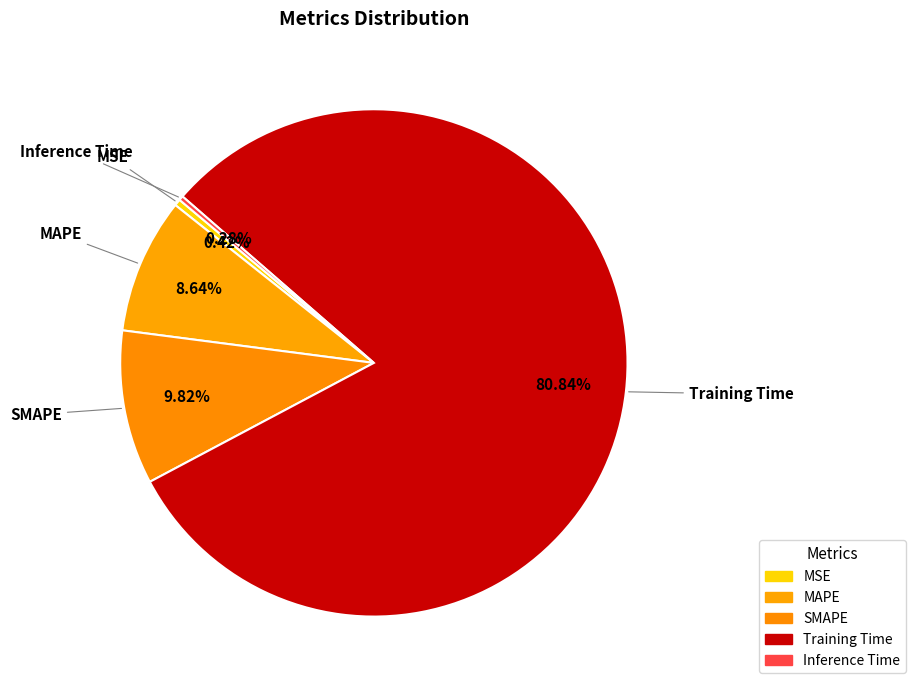

Between Inference Time and Training Time, which is larger?

Training Time